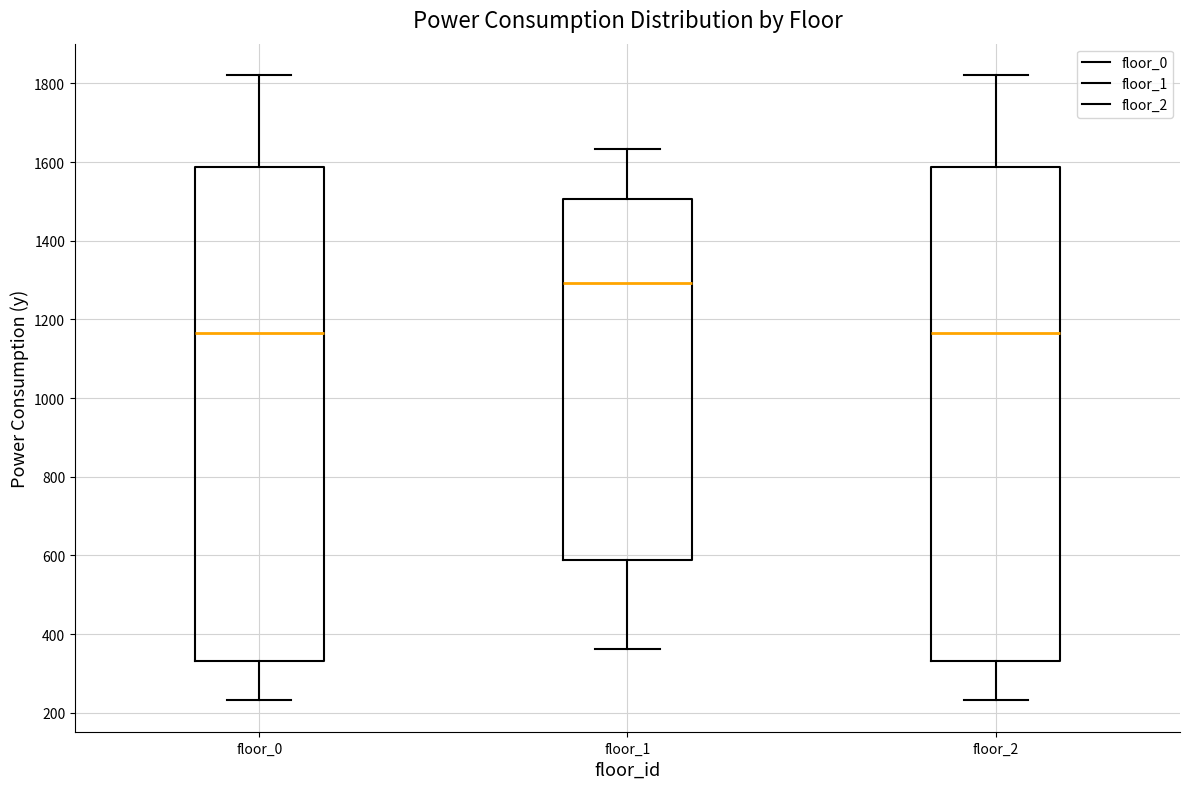

Which box's median line is the highest?

floor_1